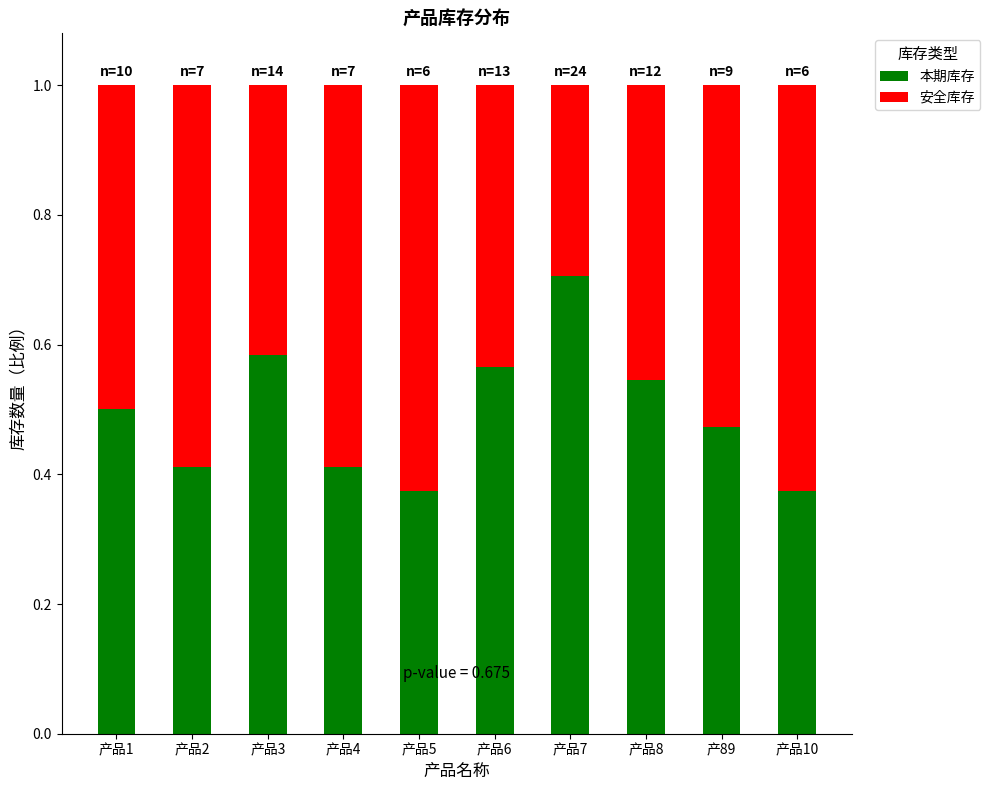

What is the sum of all 本期库存 values?

4.9